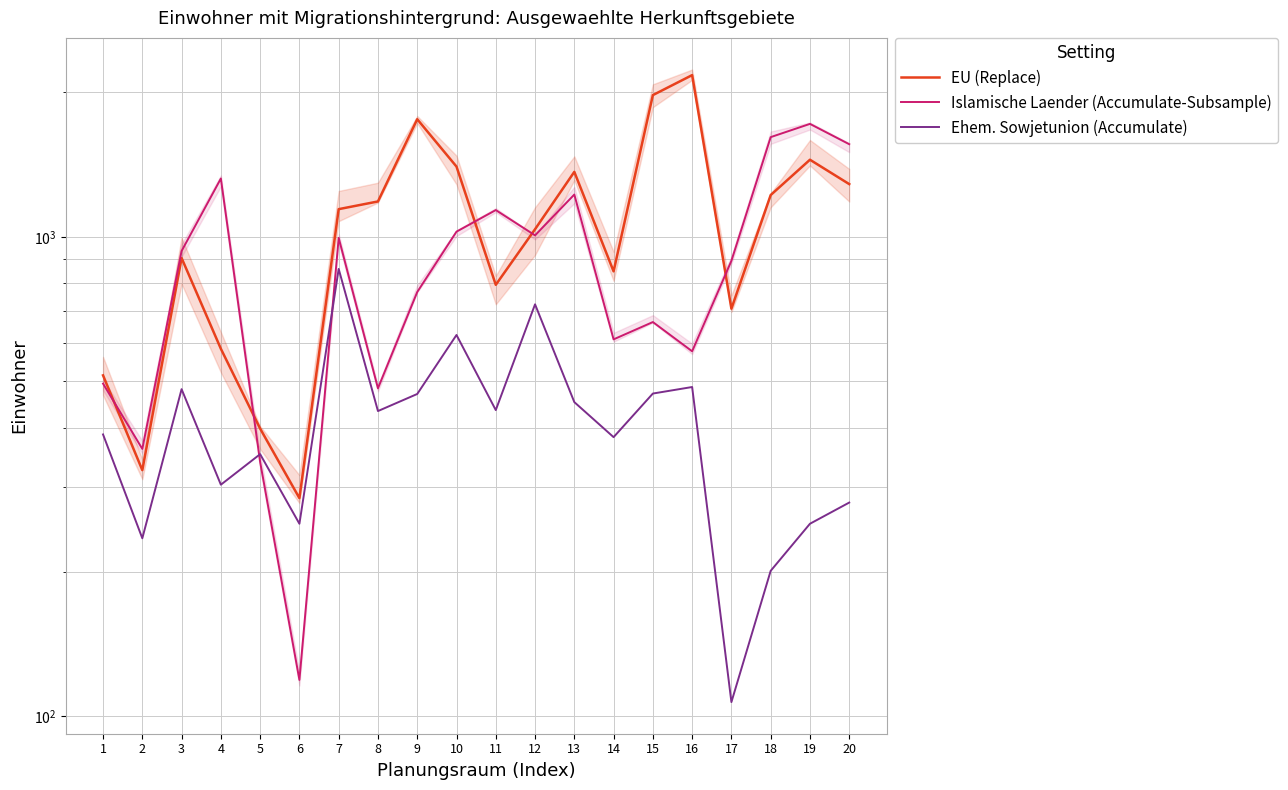

Between which two adjacent categories do Islamische Laender (Accumulate-Subsample) and EU (Replace) first intersect?

1 and 2